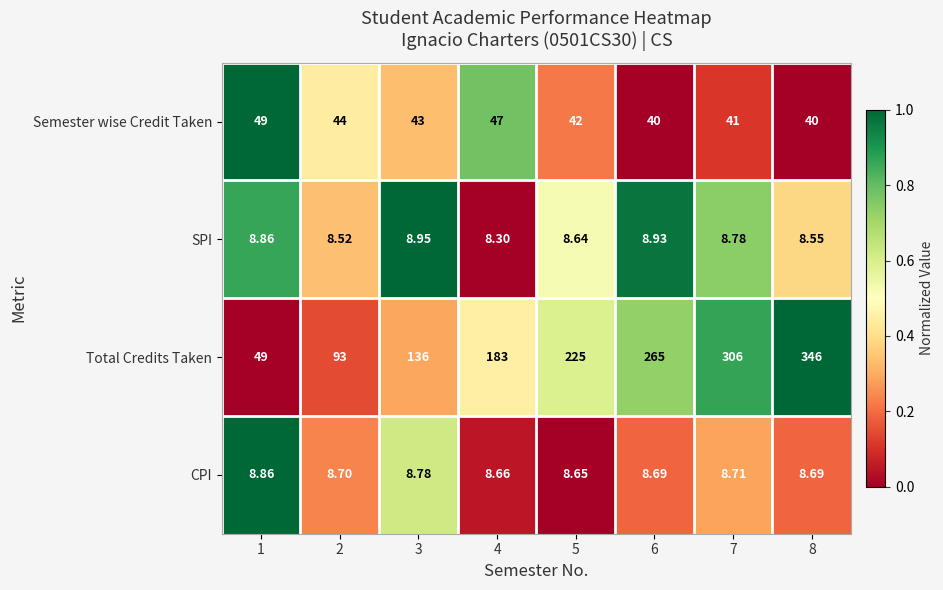

Count the number of data series in this chart.

4